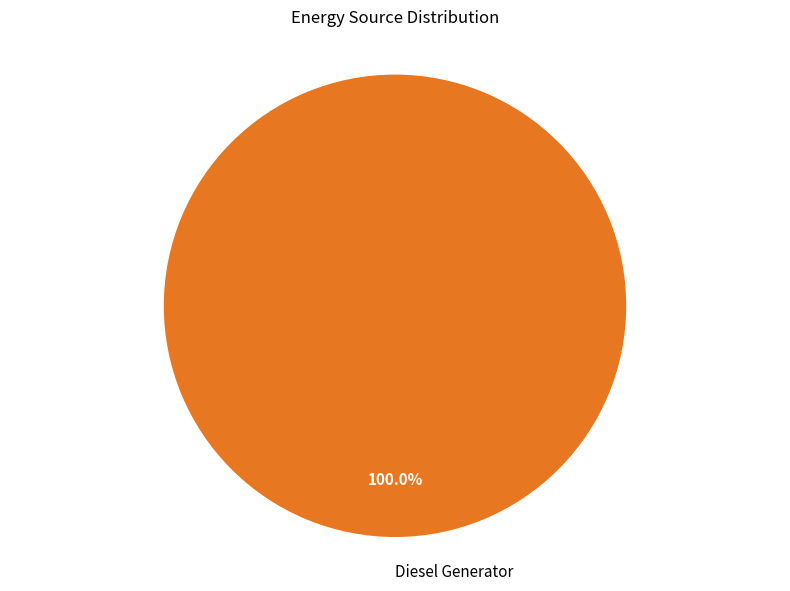

Rank the categories by value from lowest to highest.

Diesel Generator